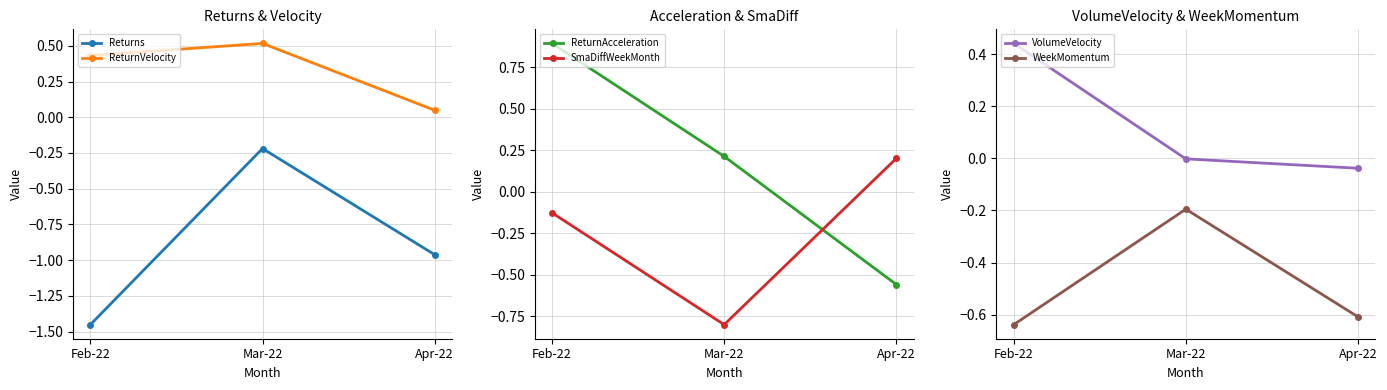

What is the total value across all series at Feb-22?

-0.4